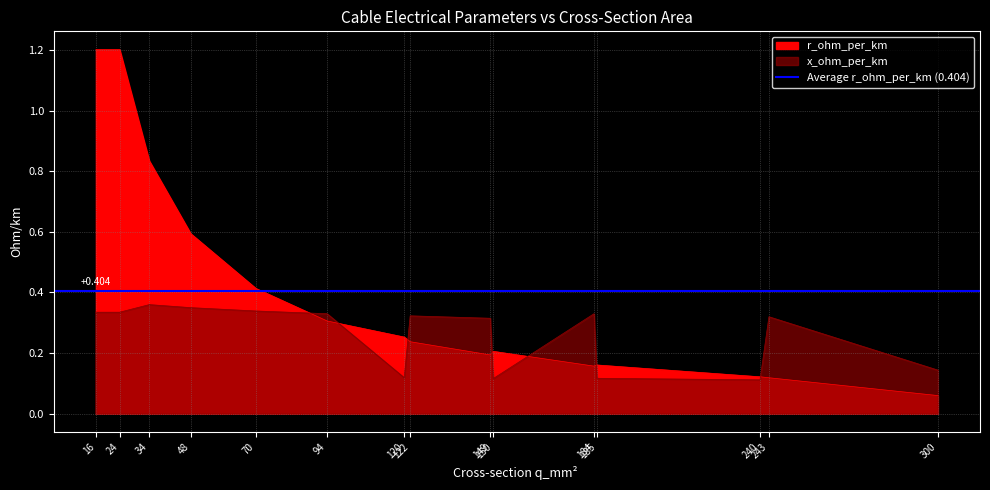

List the series in order of their overall mean, highest first.

r_ohm_per_km, x_ohm_per_km